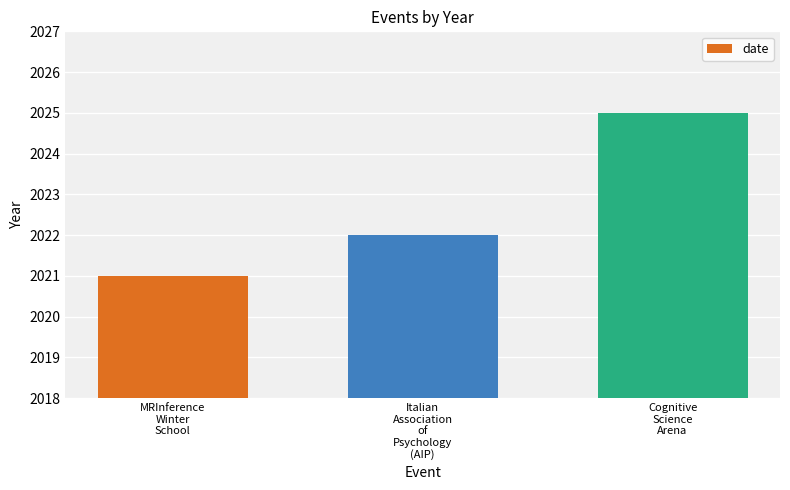

What position from the left is Cognitive
Science
Arena?

3